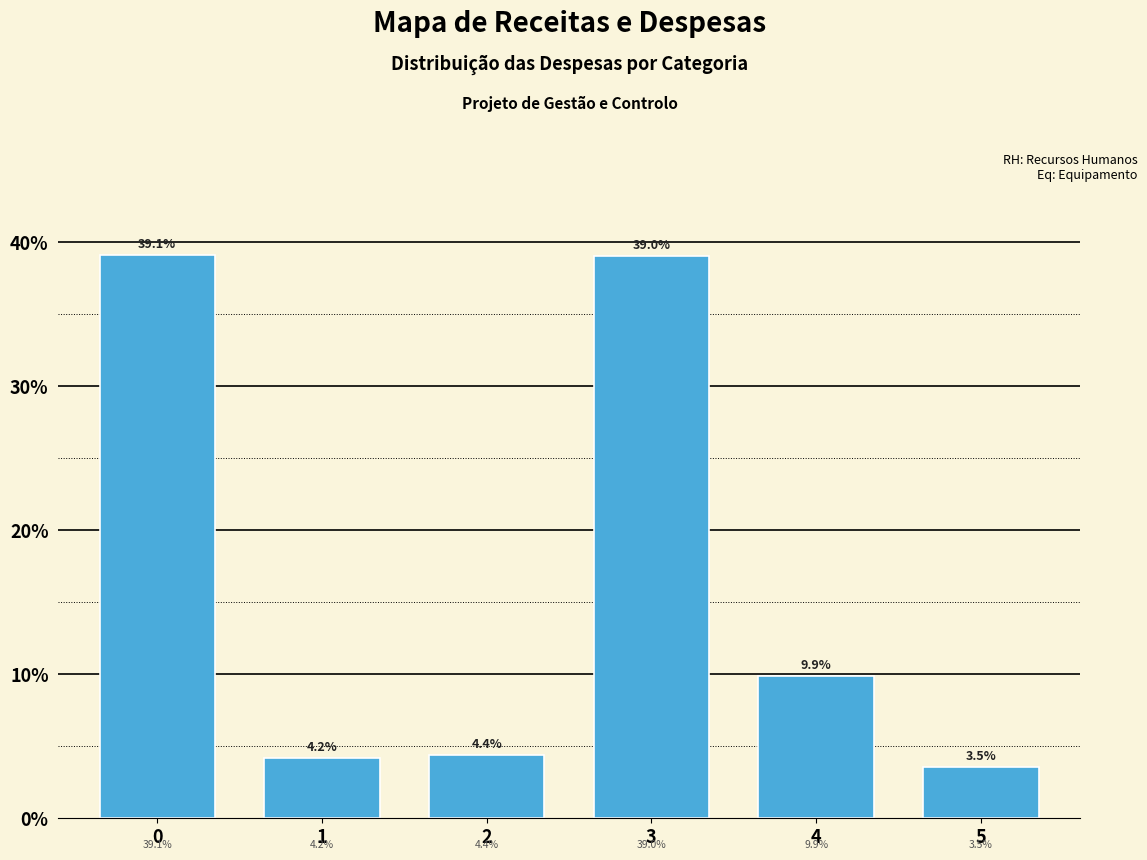

Reading left to right, list all the values displayed in this chart.

0=39.1	1=4.2	2=4.4	3=39.0	4=9.9	5=3.5